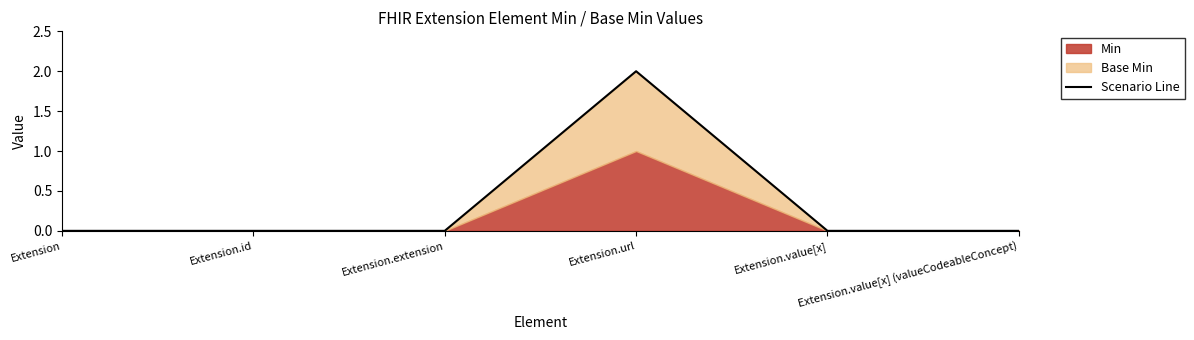

Reading left to right, what are all the values shown in this chart?

Extension=0	Extension.id=0	Extension.extension=0	Extension.url=2	Extension.value[x]=0	Extension.value[x] (valueCodeableConcept)=0